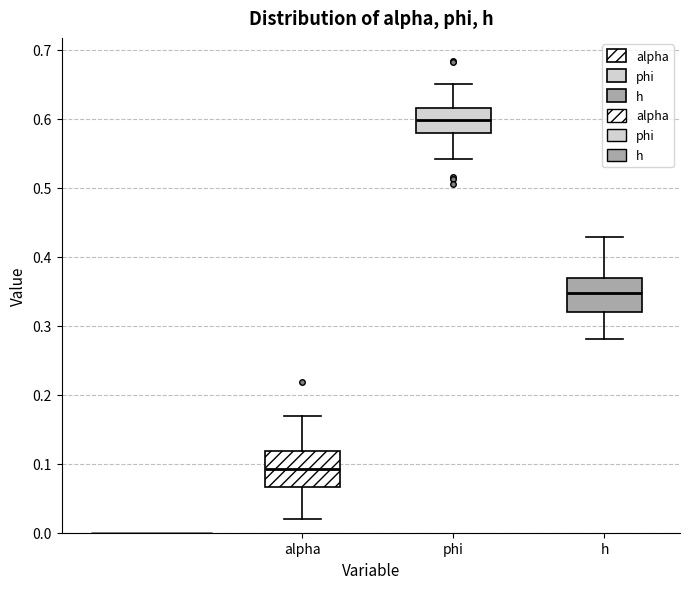

Reading left to right, transcribe this box plot: for each box, give where its median line is, the range the box spans, and where its two whiskers end, as read against the y-axis. The values are not printed on the chart, so give them approximately, as read against the axis.

alpha: median 0.09, box 0.07 to 0.12, whiskers 0.02 to 0.17
phi: median 0.60, box 0.58 to 0.62, whiskers 0.54 to 0.65
h: median 0.35, box 0.32 to 0.37, whiskers 0.28 to 0.43